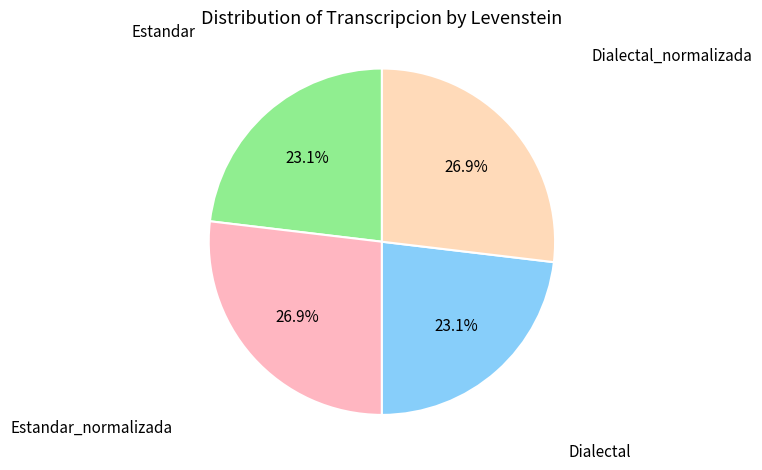

How many slices are in this pie chart?

4